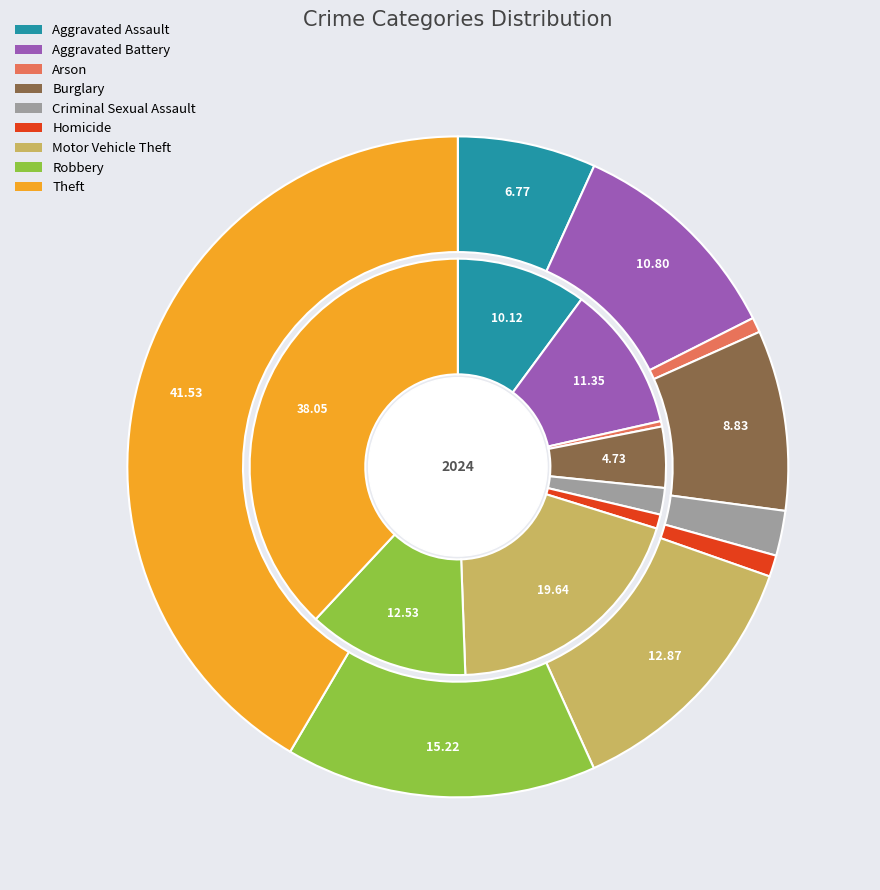

To the nearest percent, what portion does Theft represent?

38%